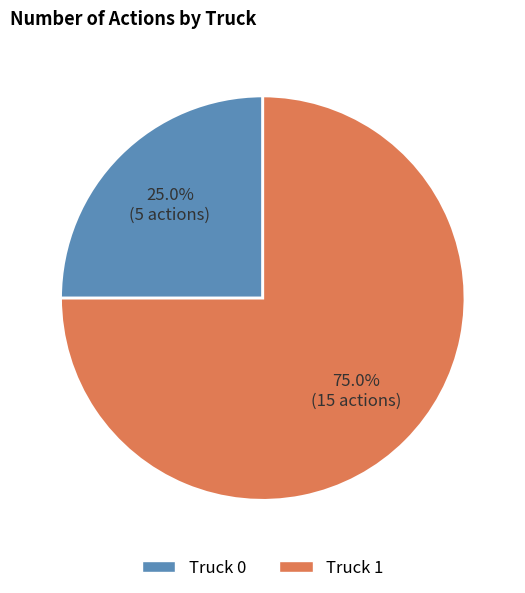

Which slice is the largest?

Truck 1